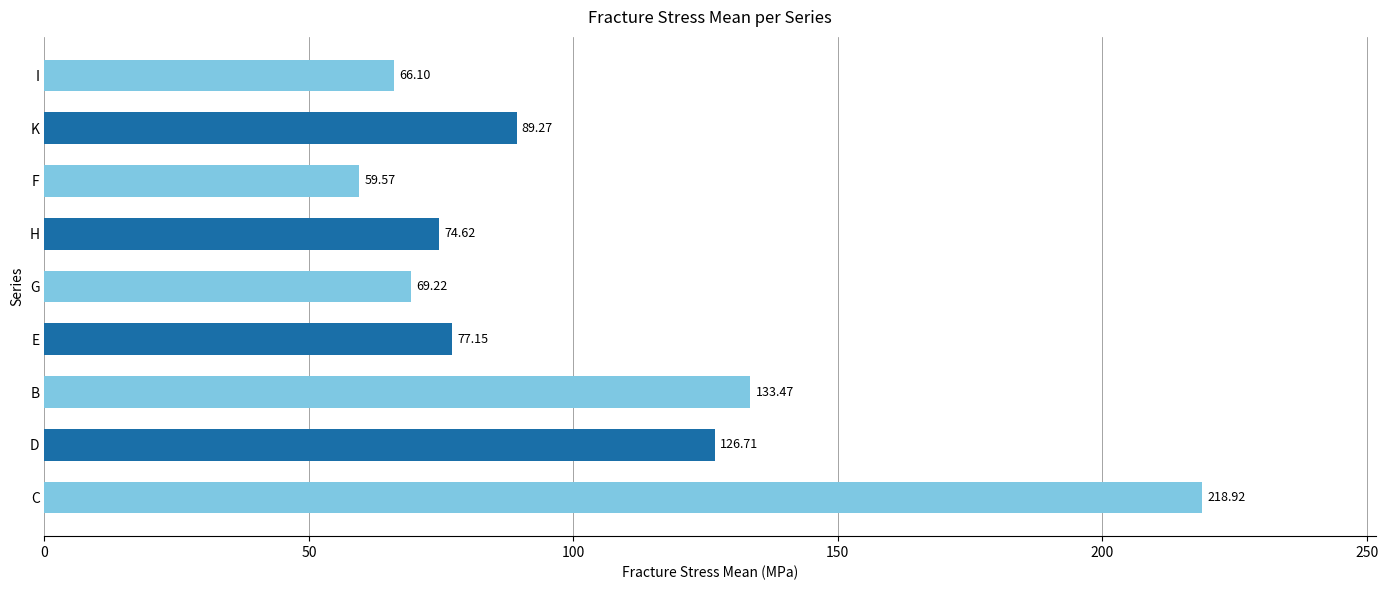

Approximately how many times larger is the value at H compared to E?

1.0